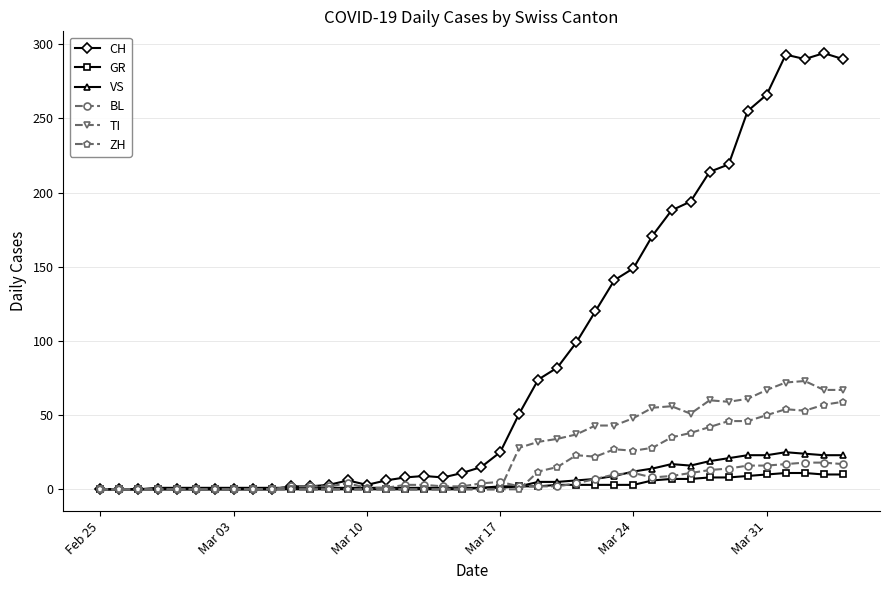

Which series has the largest total across all categories?

CH